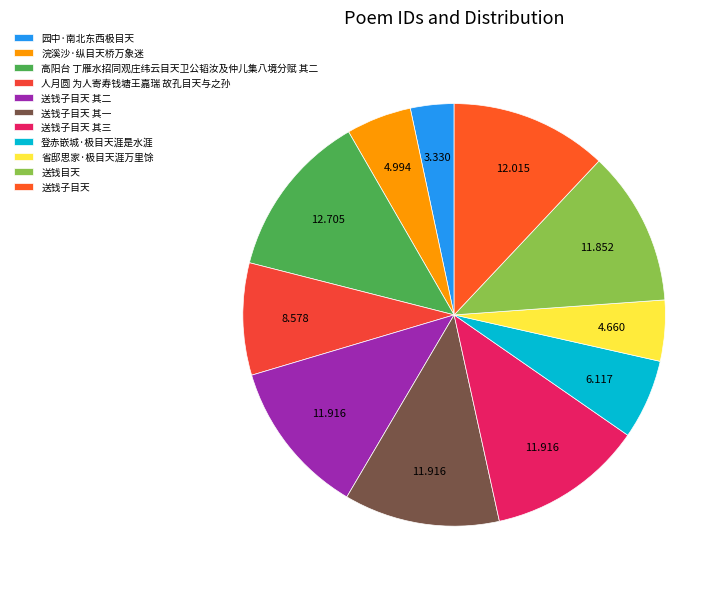

To the nearest percent, what percentage of the pie is 送钱子目天?

12%